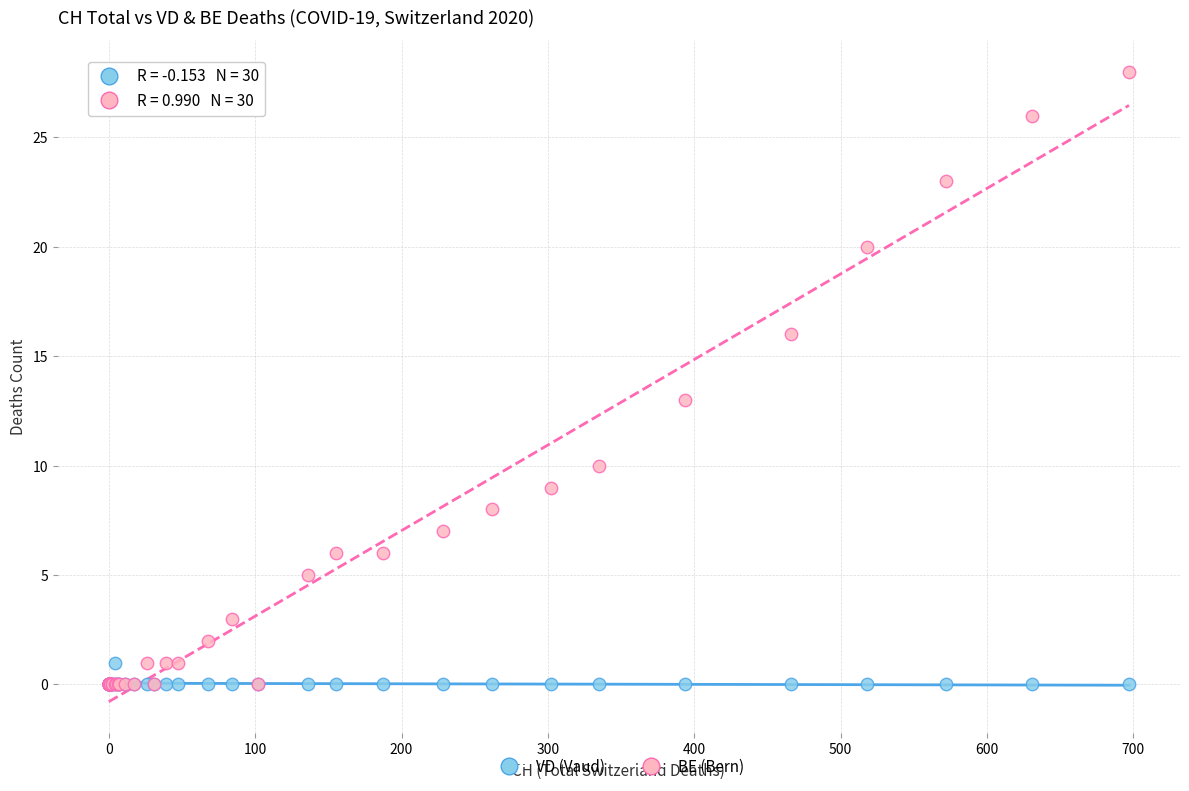

Across all series, what Y value is closest to 14?

13